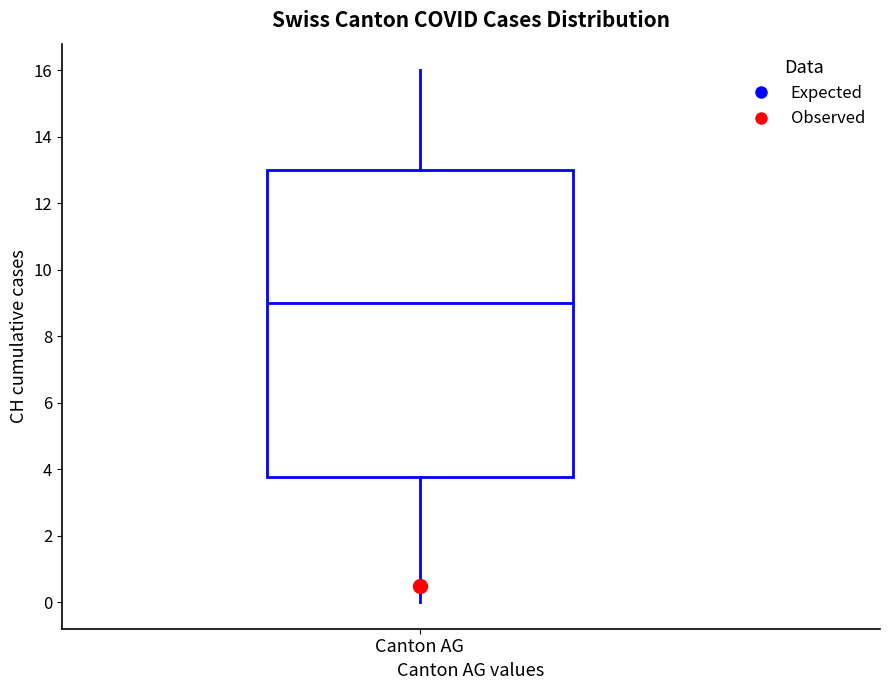

Transcribe this box plot: give where the median line is, the range the box spans, and where the two whiskers end, as read against the y-axis. The values are not printed on the chart, so give them approximately, as read against the axis.

median 9.0, box 3.8 to 13.0, whiskers 0.0 to 16.0